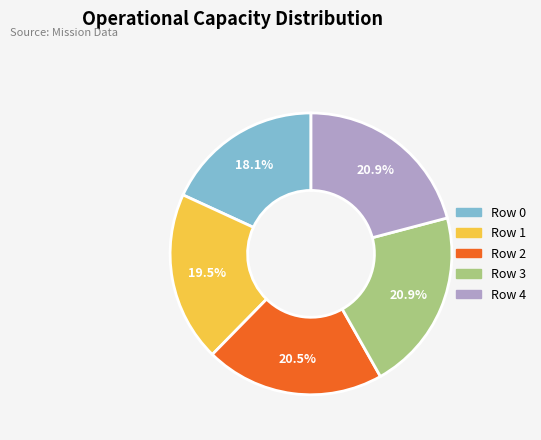

True or false: Row 3 accounts for 13% of the total.

False